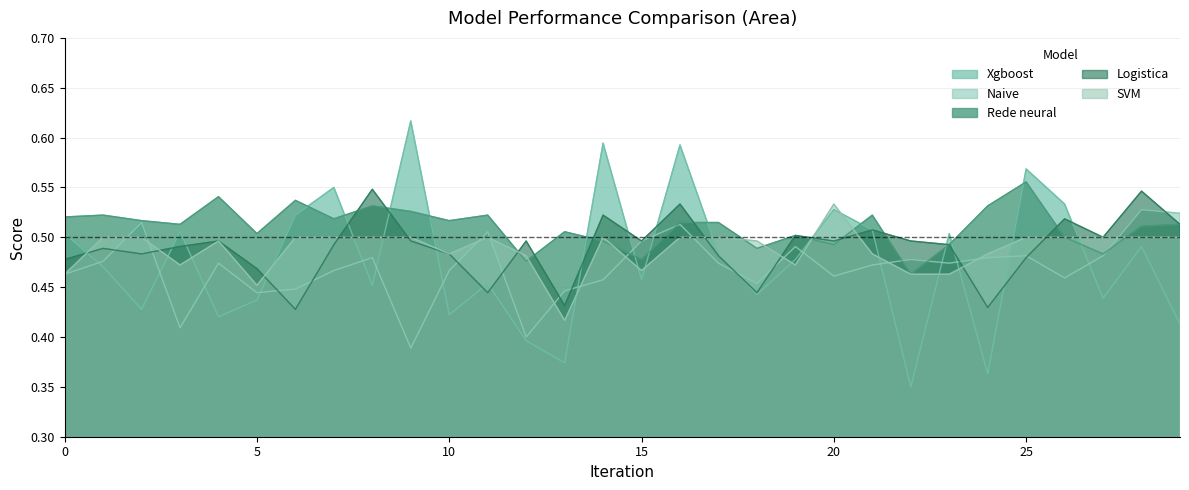

Which series has the largest range (max minus min)?

Xgboost